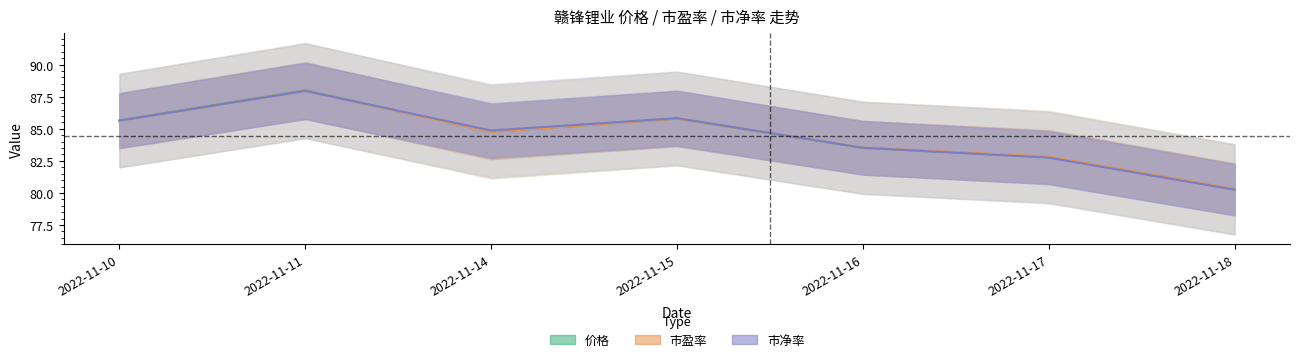

What is the sum of the 市净率 values at 2022-11-14 and 2022-11-10?

170.5